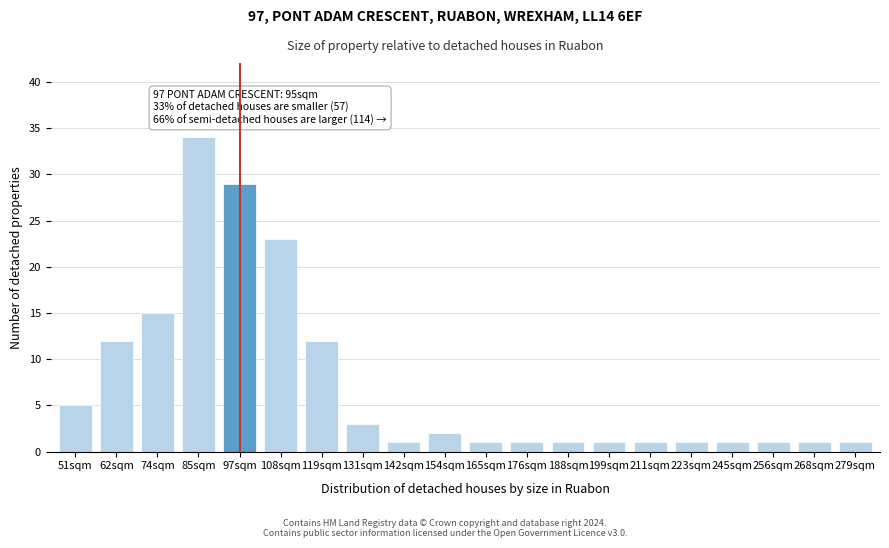

Reading left to right, what are all the values shown in this chart?

51sqm=5	62sqm=12	74sqm=15	85sqm=34	97sqm=29	108sqm=23	119sqm=12	131sqm=3	142sqm=1	154sqm=2	165sqm=1	176sqm=1	188sqm=1	199sqm=1	211sqm=1	223sqm=1	245sqm=1	256sqm=1	268sqm=1	279sqm=1